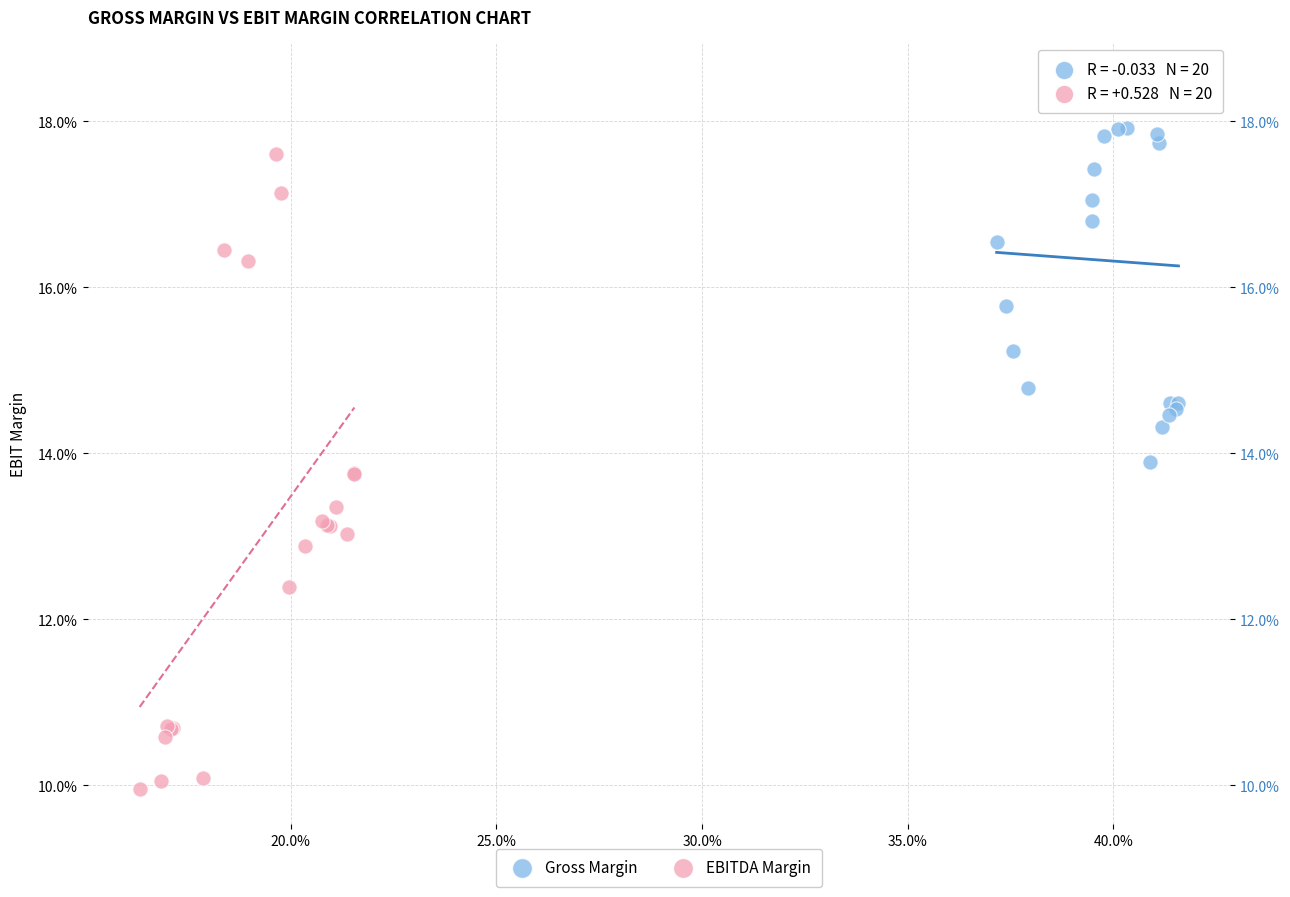

Which series reaches the minimum Y coordinate?

EBITDA Margin